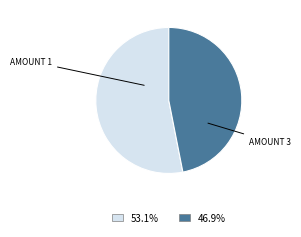

Approximately how many times larger is the value at AMOUNT 1 compared to AMOUNT 3?

1.1